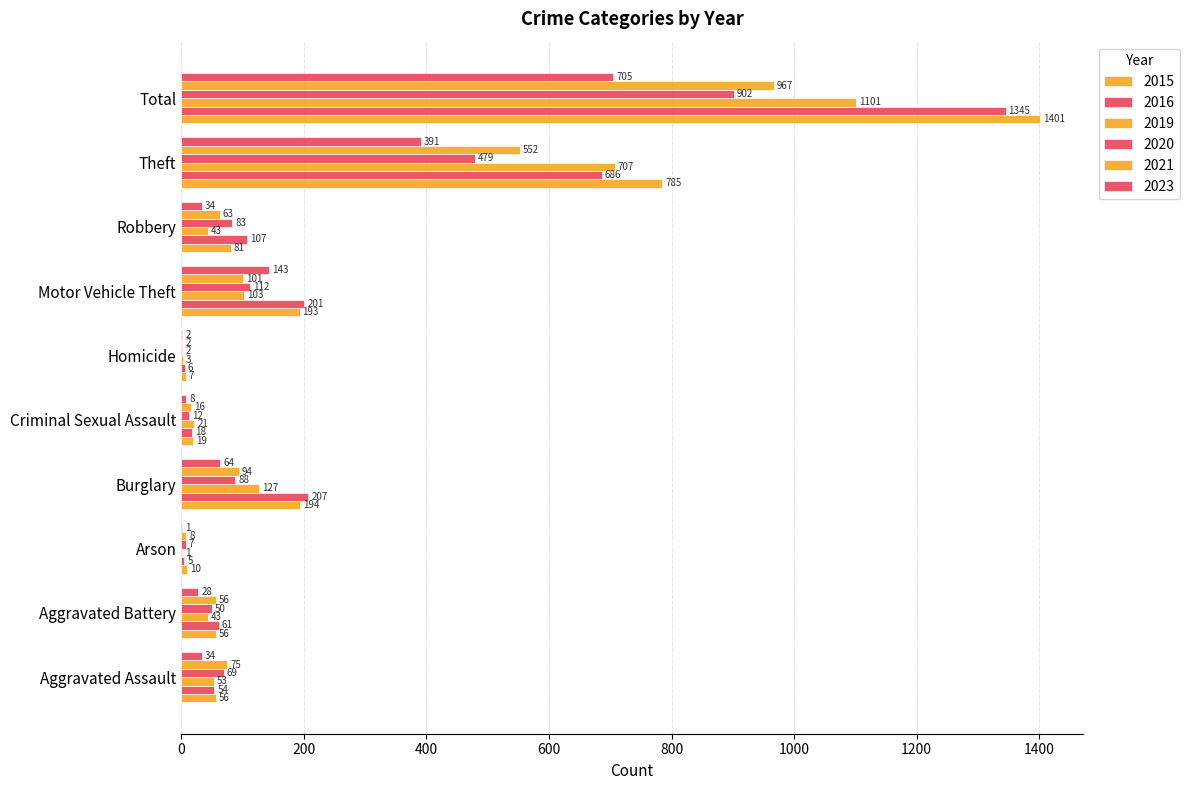

How many categories are shown in the chart?

10